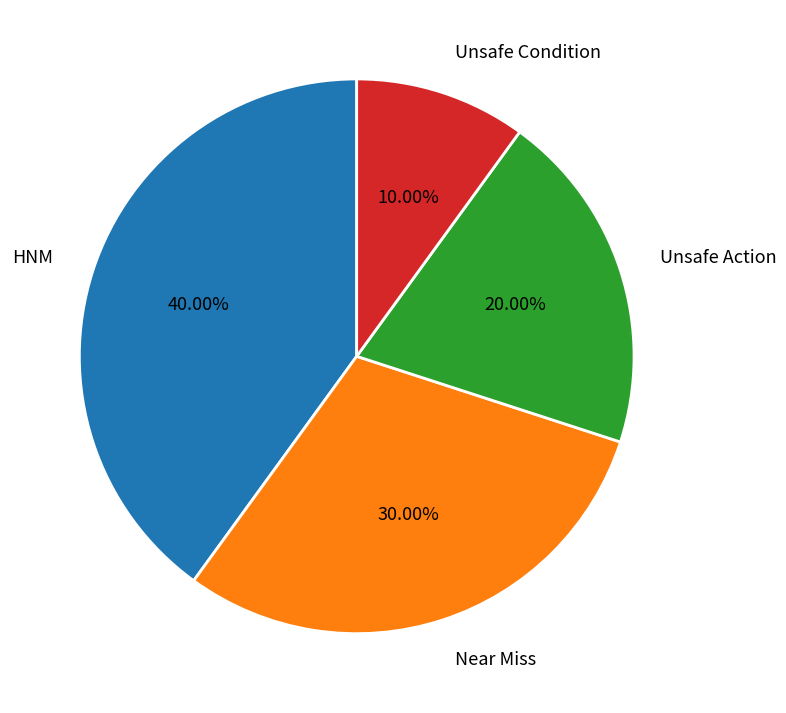

To the nearest percent, what percentage of the pie is Unsafe Action?

20%